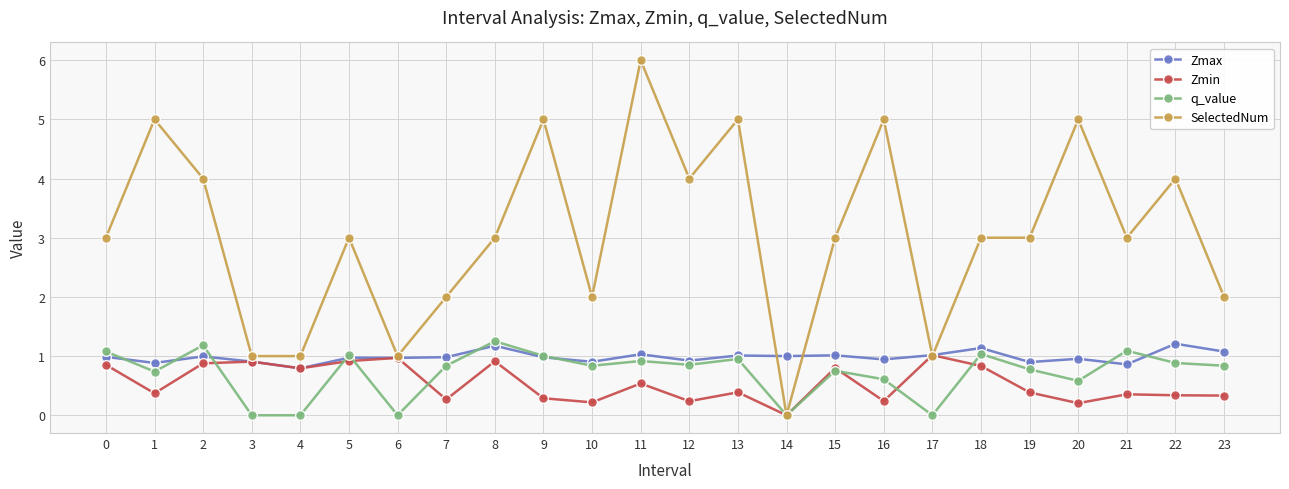

What is the highest value of the Zmax series?

1.2